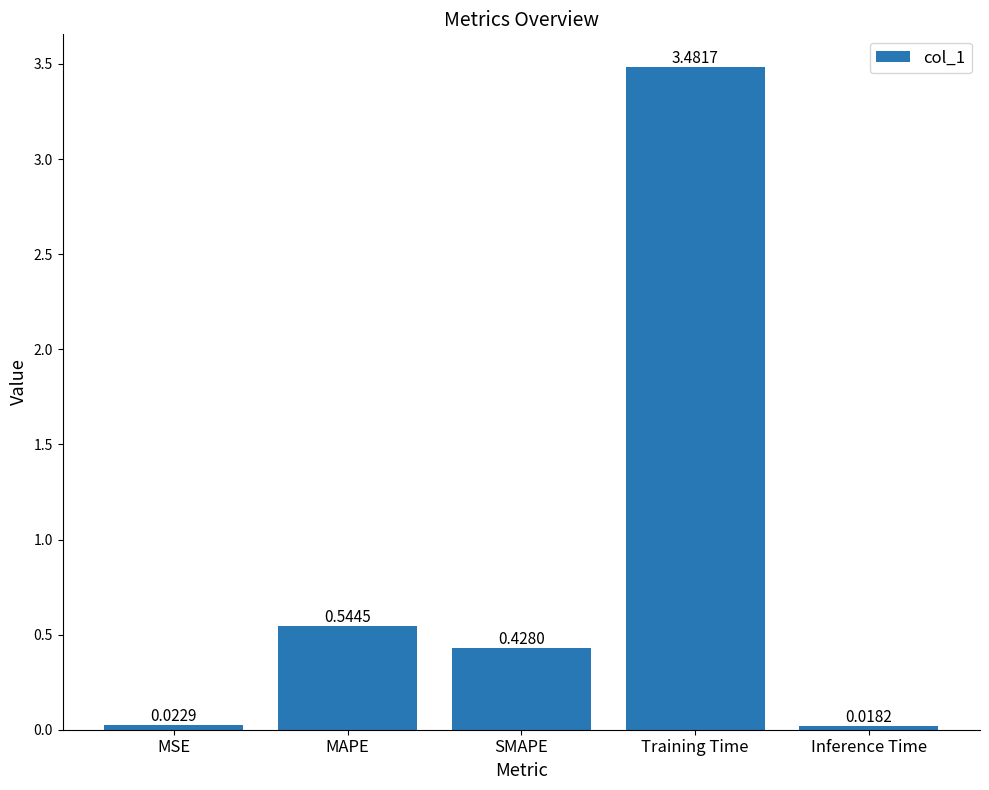

Rank the categories by value from highest to lowest.

Training Time, MAPE, SMAPE, MSE, Inference Time